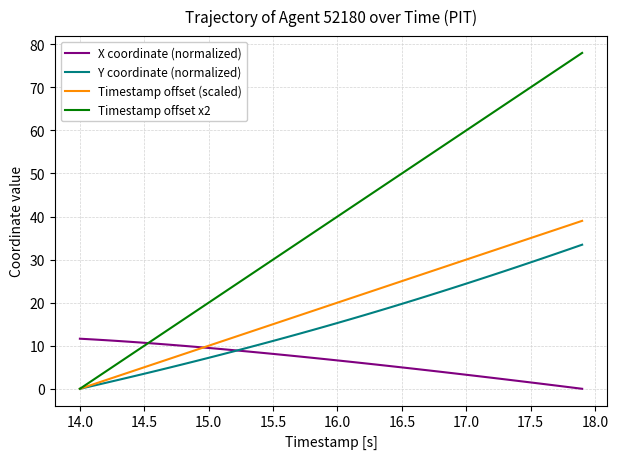

What is the highest value of the X coordinate (normalized) series?

11.6